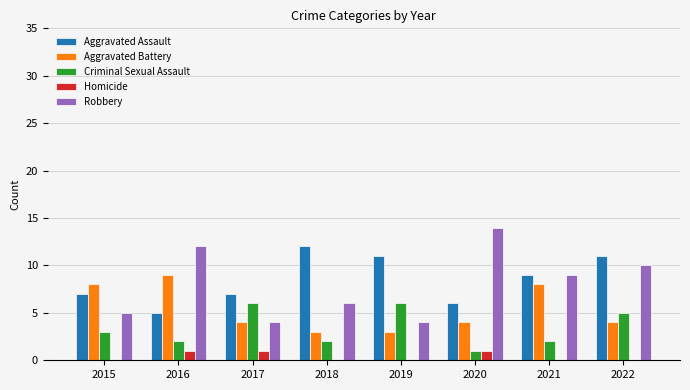

True or false: Homicide has a value of 0 at 2021.

True